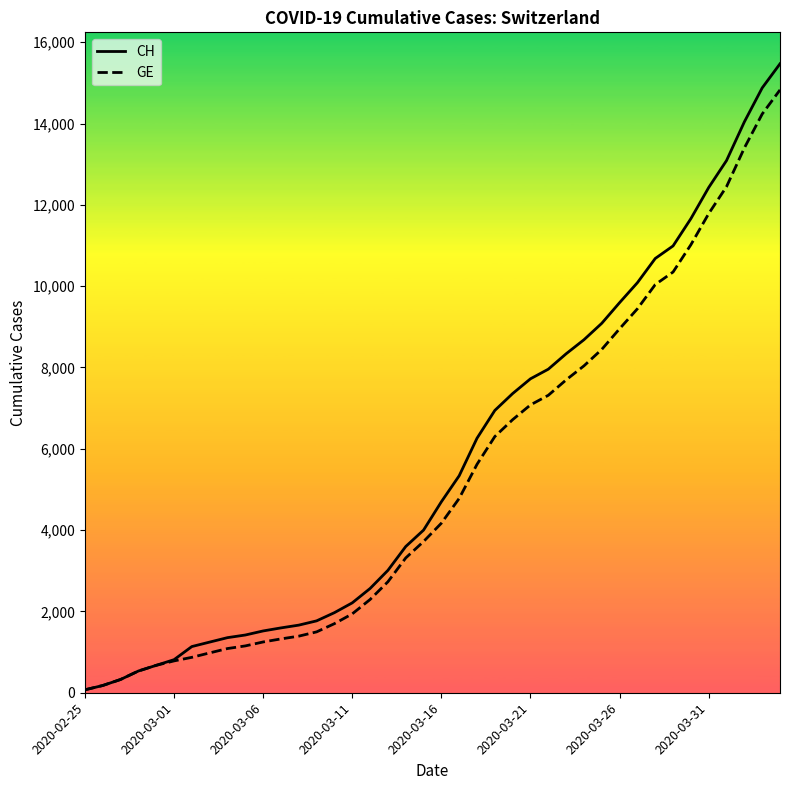

Which series has the largest range (max minus min)?

CH